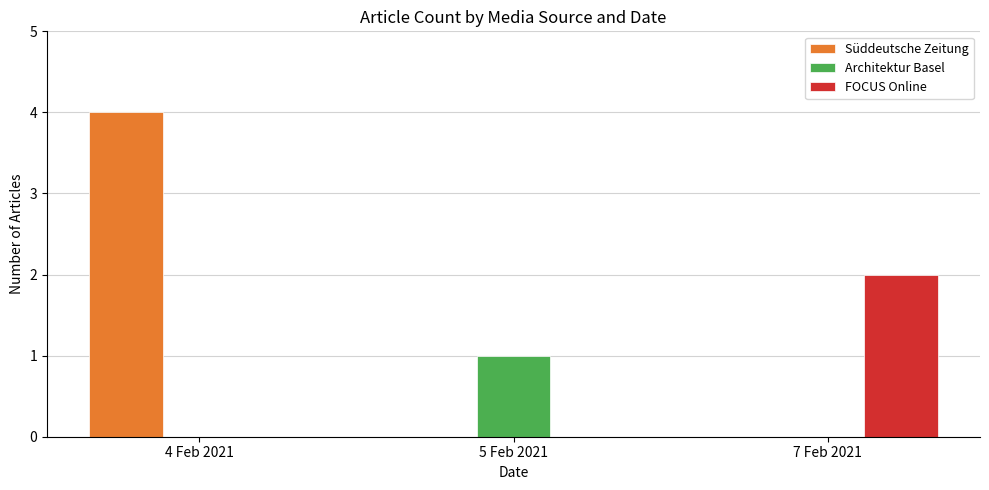

At which category does the chart reach its peak across all series?

4 Feb 2021